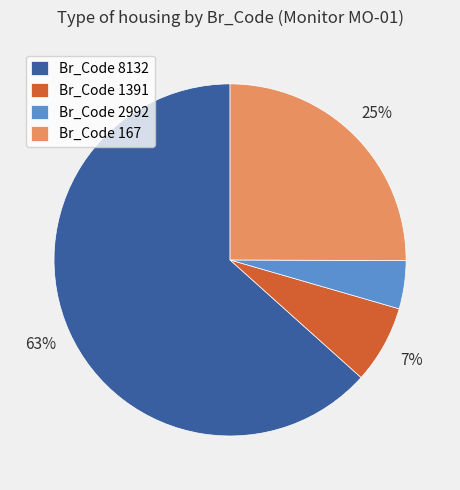

Which category has the biggest portion of the pie?

Br_Code 8132